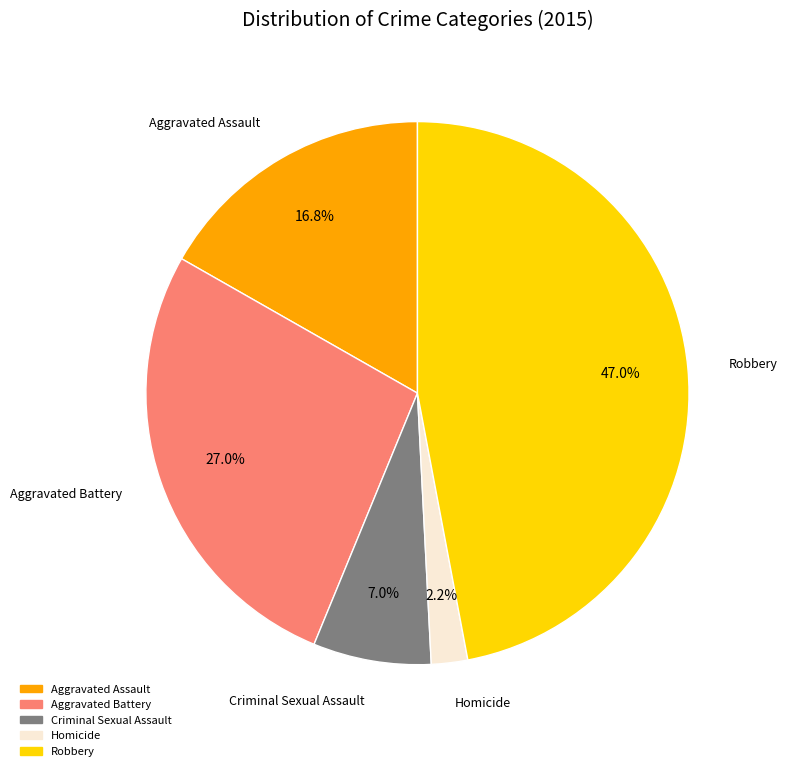

To the nearest percent, what is the combined percentage of Homicide and Aggravated Assault?

19%